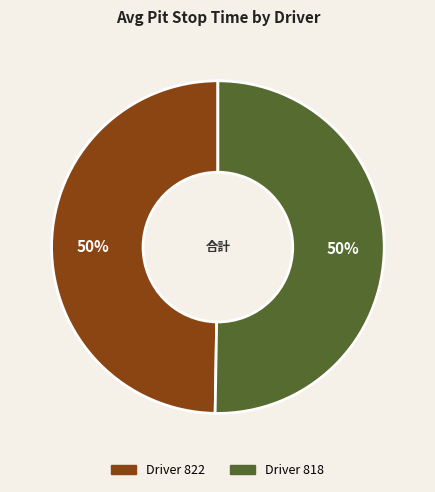

To the nearest percent, what is the average slice percentage?

50%